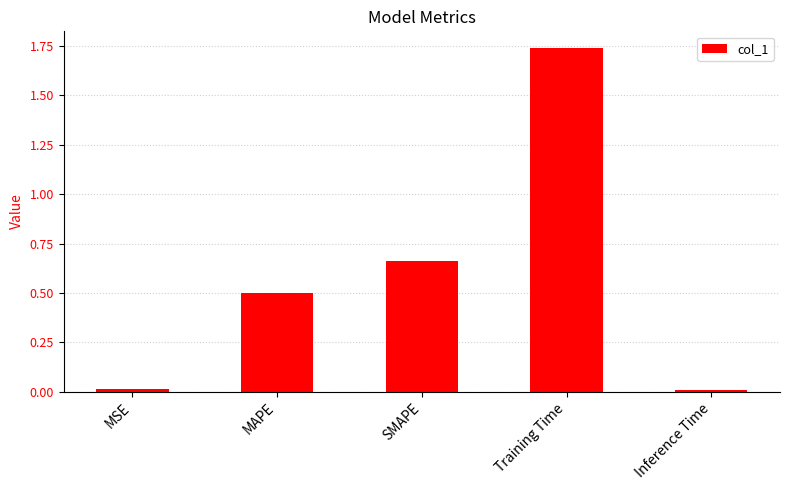

What position from the left is SMAPE?

3